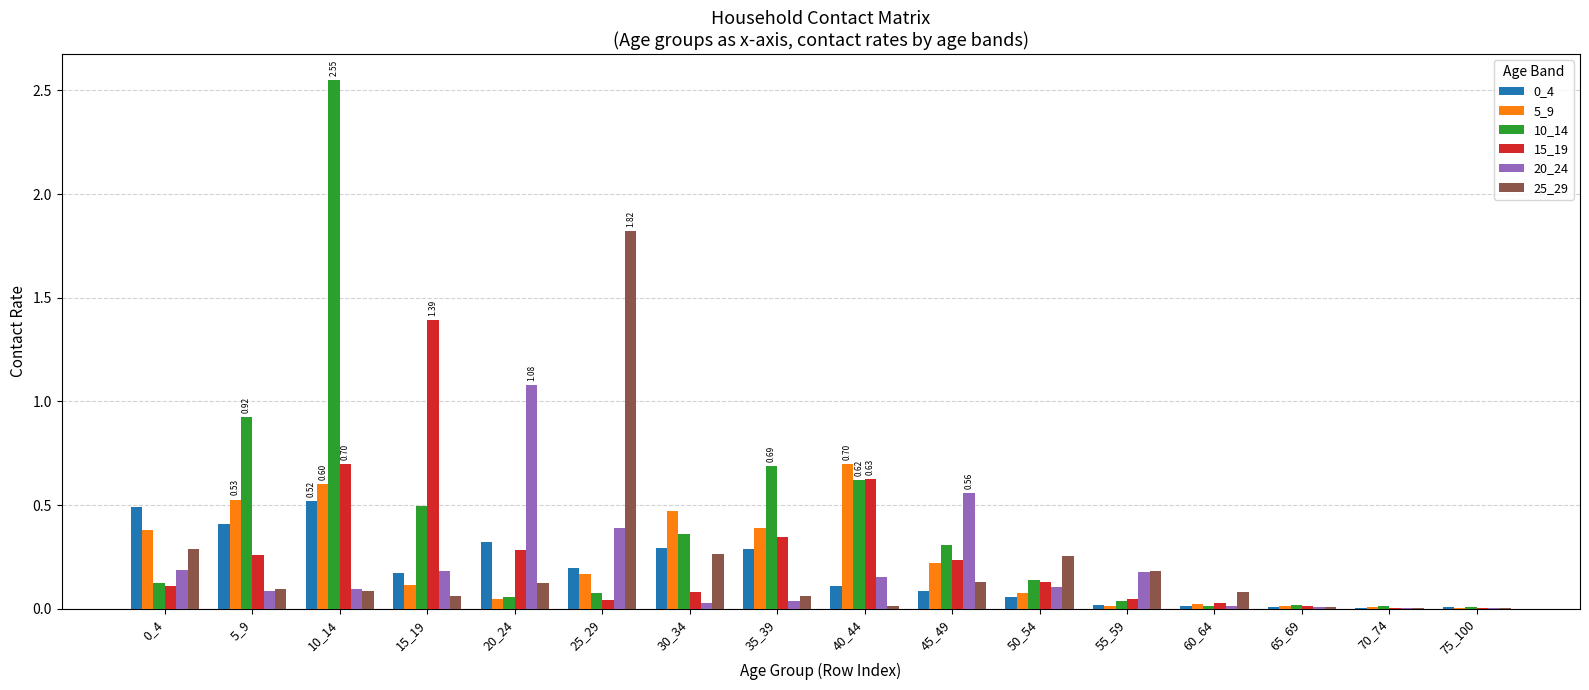

How many groups of bars are there?

16